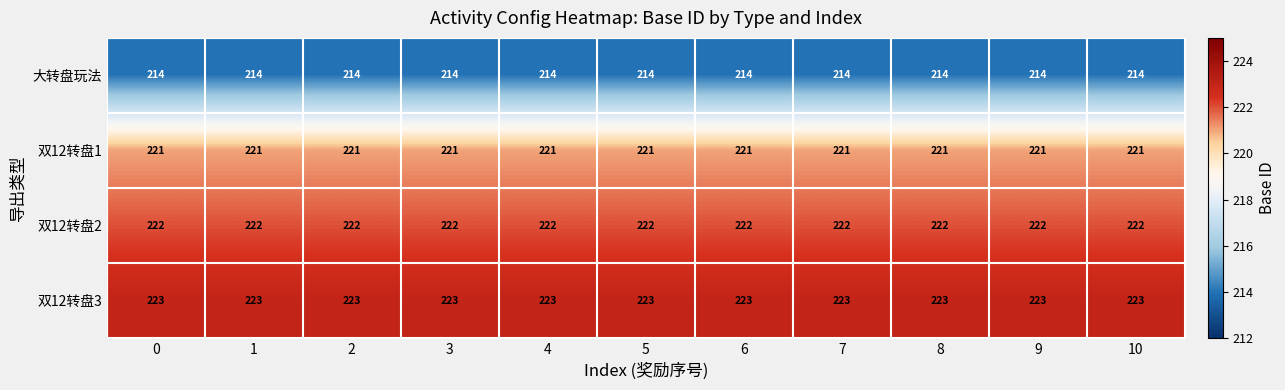

What is the total value across all series at 5?

880